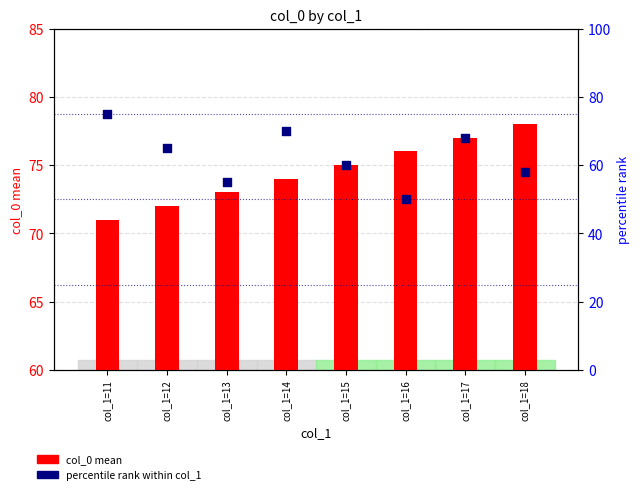

At which category is the sum across all series the highest?

col_1=11